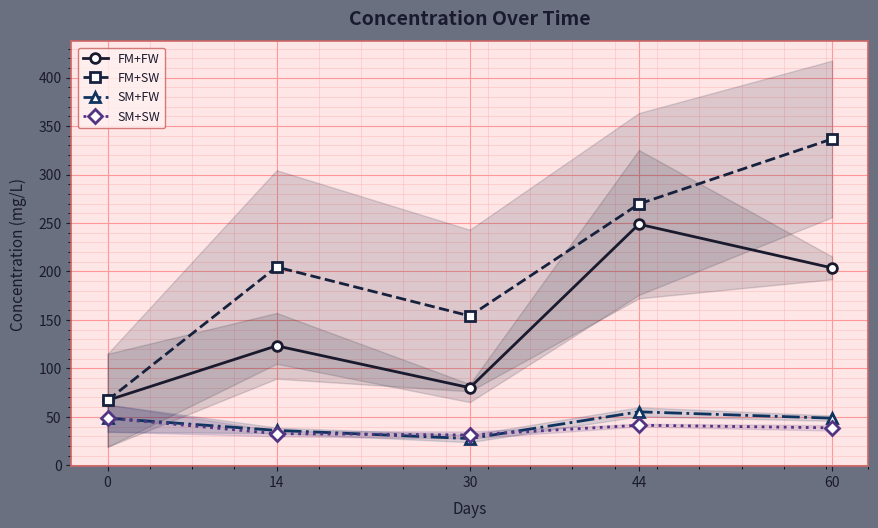

True or false: FM+SW has a value of 223.0 at 60.

False